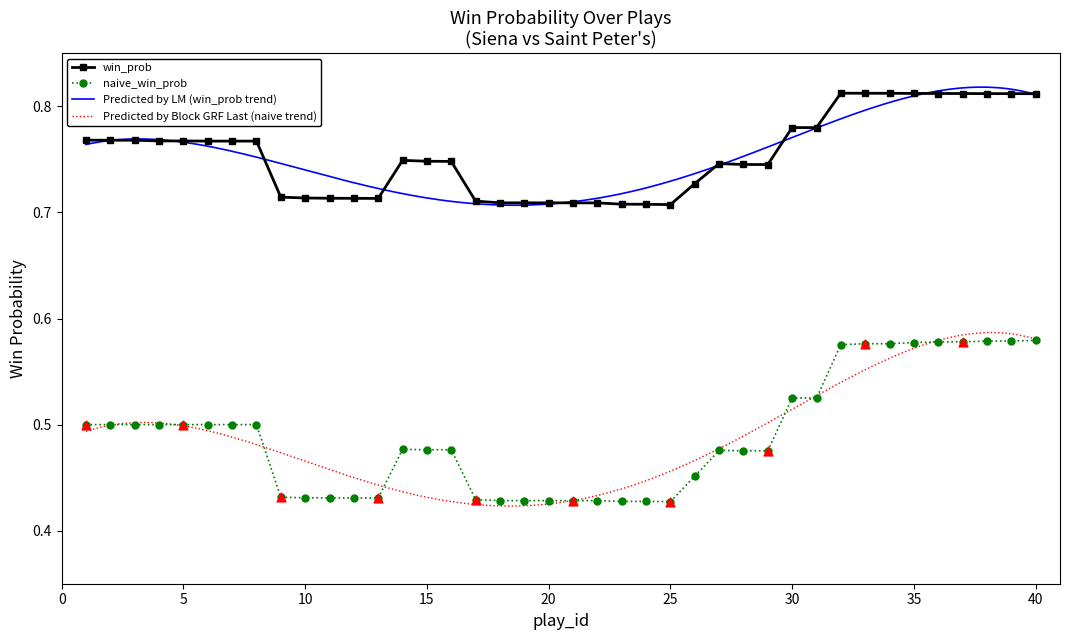

Count the win_prob values in the range 0 to 1.

40